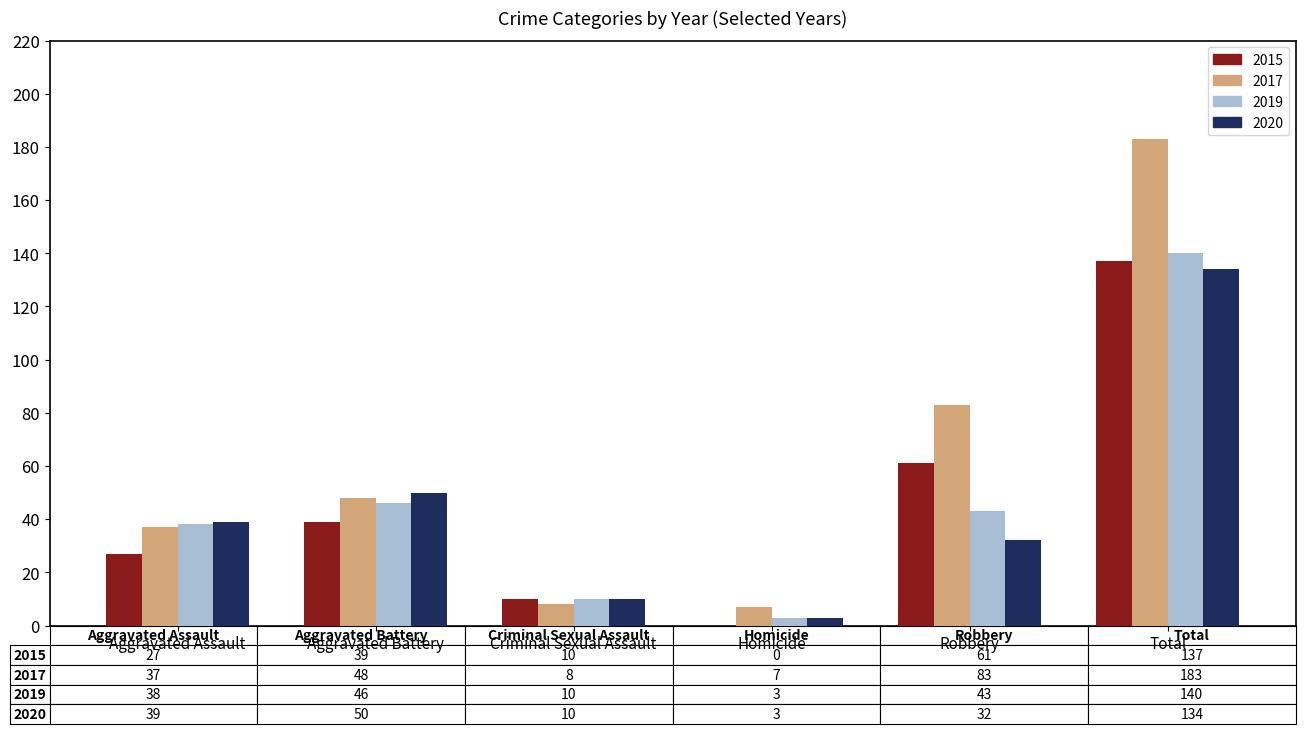

Which series has the largest total across all categories?

2017